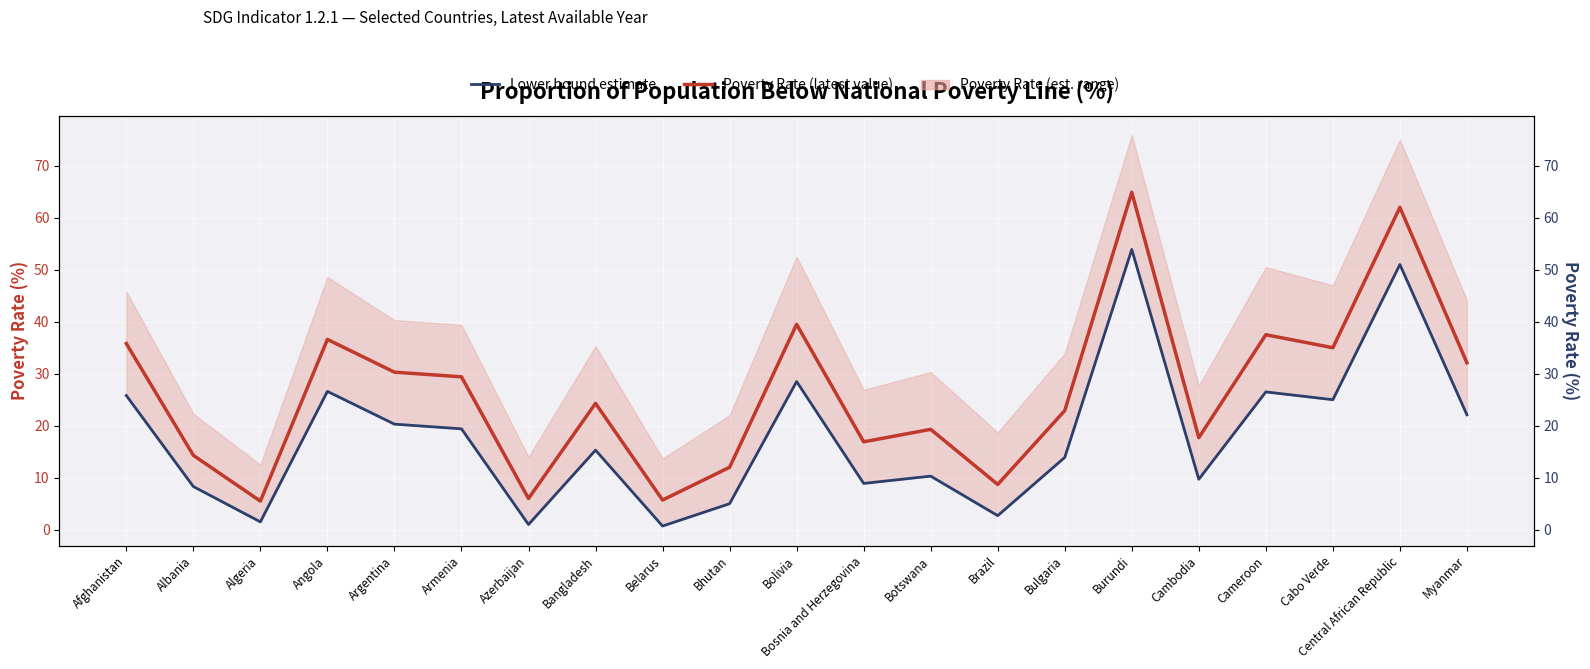

True or false: Poverty Rate (latest value) and Lower bound estimate intersect in this chart.

False